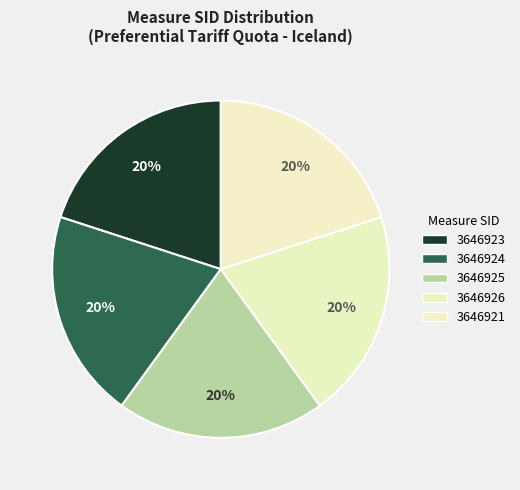

To the nearest percent, what is the average slice percentage?

20%